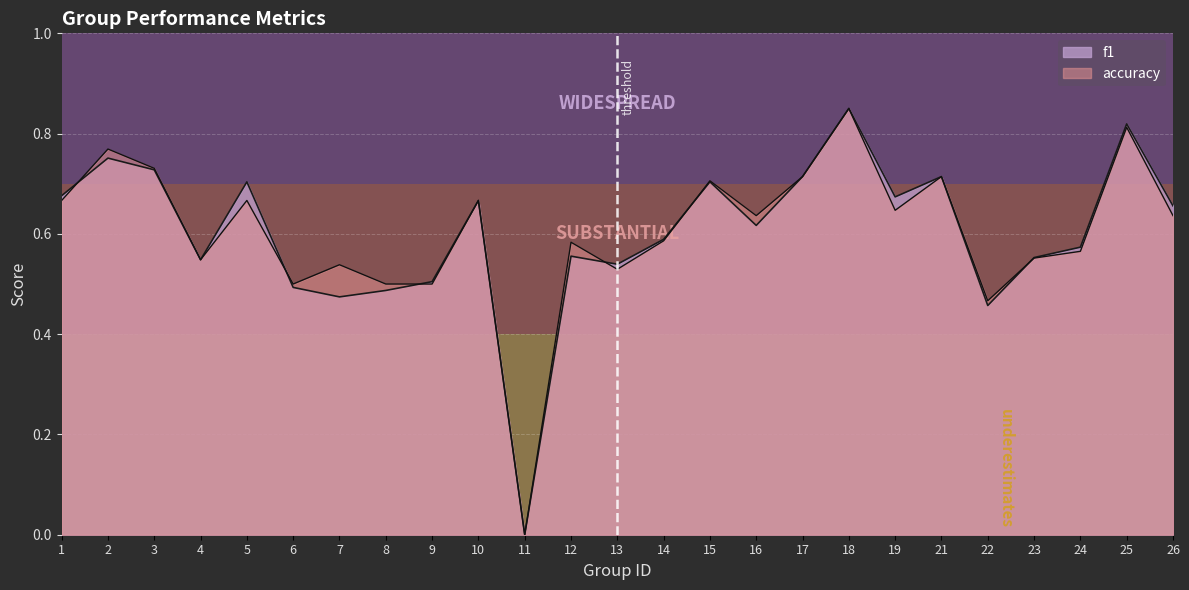

At which category does the chart reach its minimum across all series?

11